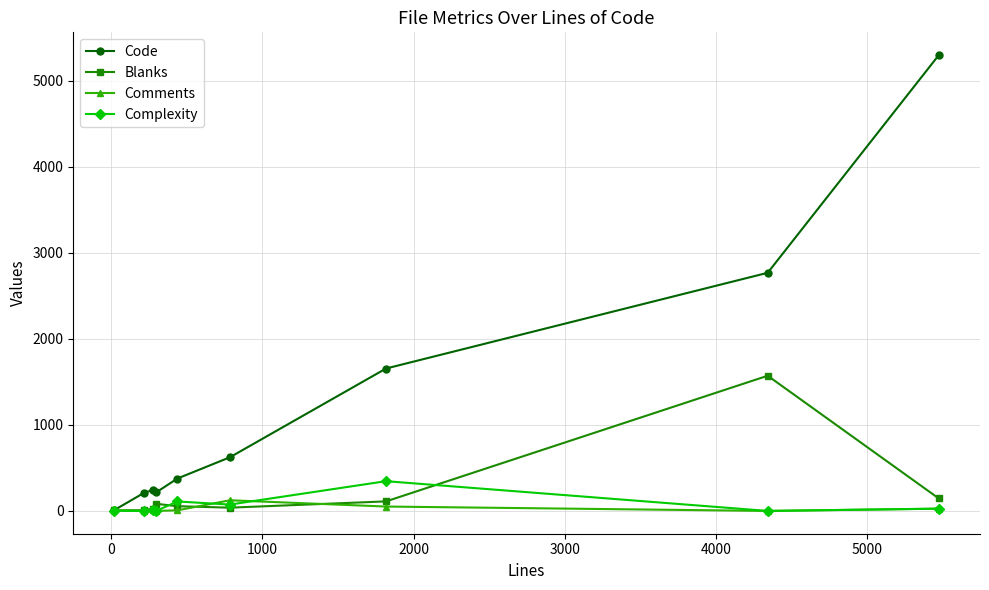

Which series has the largest total across all categories?

Code